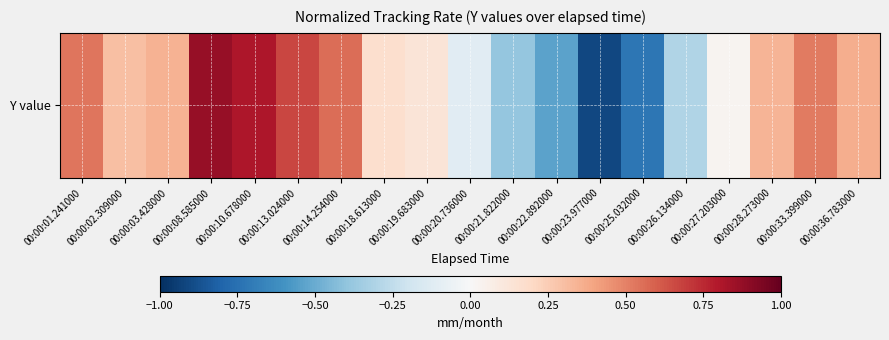

What is the change in value from 00:00:13.024000 to 00:00:22.892000?

-1.2